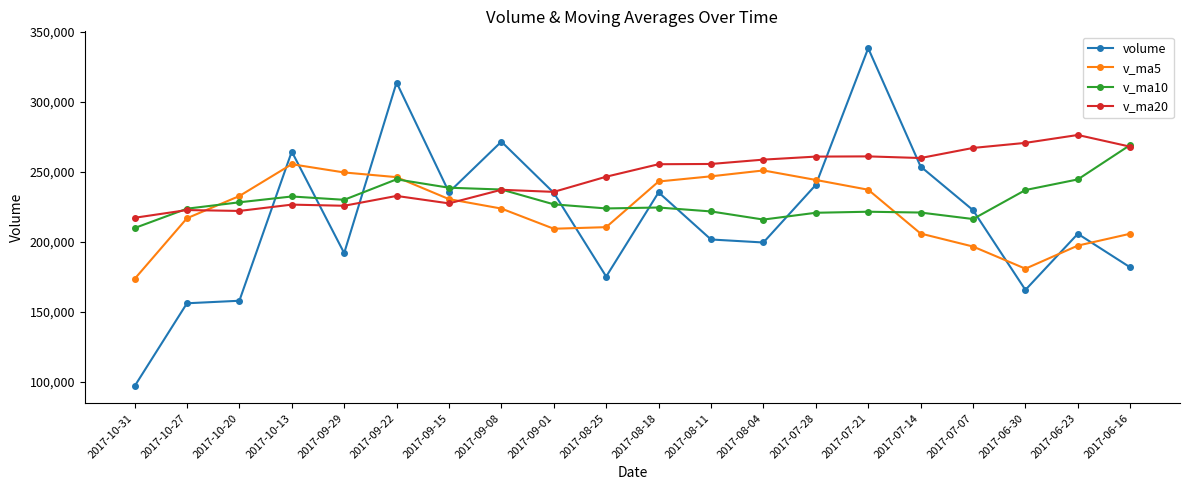

What is the minimum value shown in the chart?

96622.7